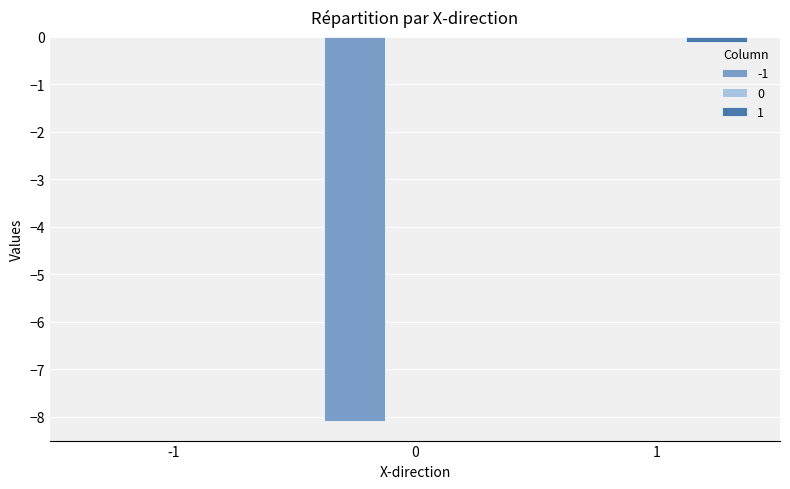

True or false: -1 has a value of -4.5 at -1.

False